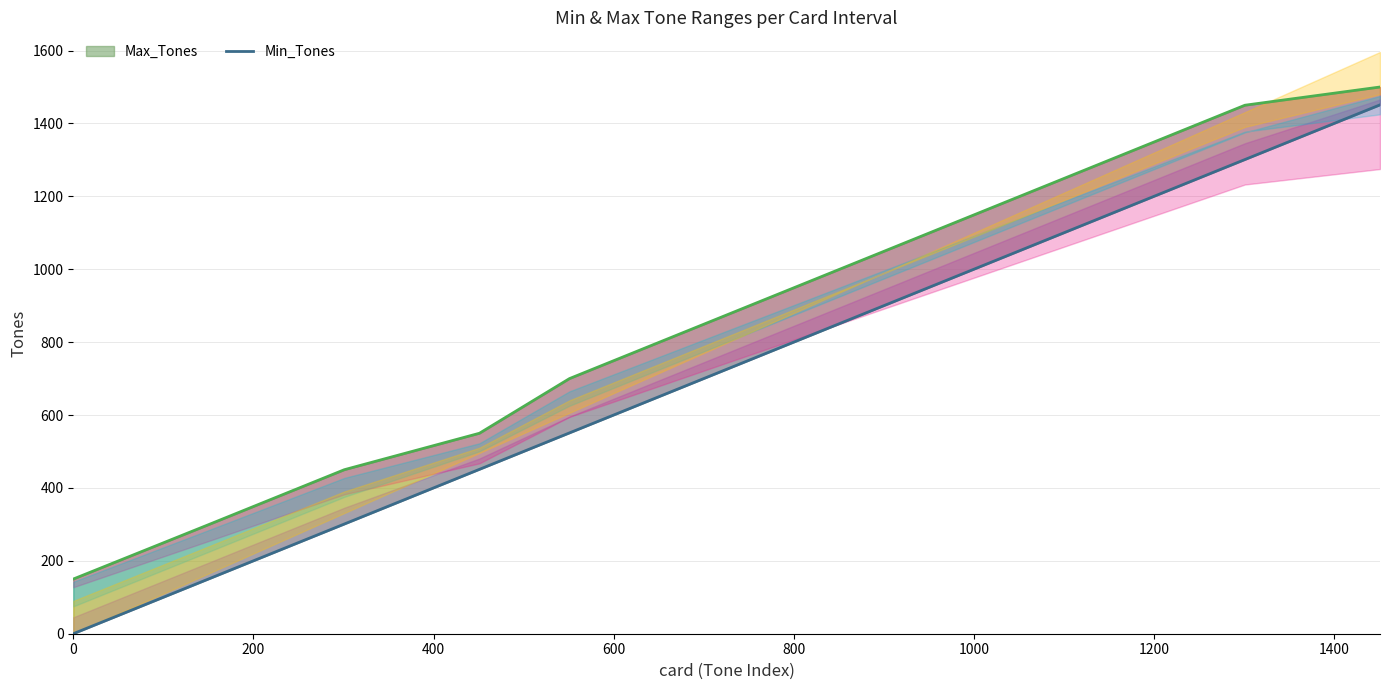

Which series changed the most between 400 and 1400?

Max_Tones